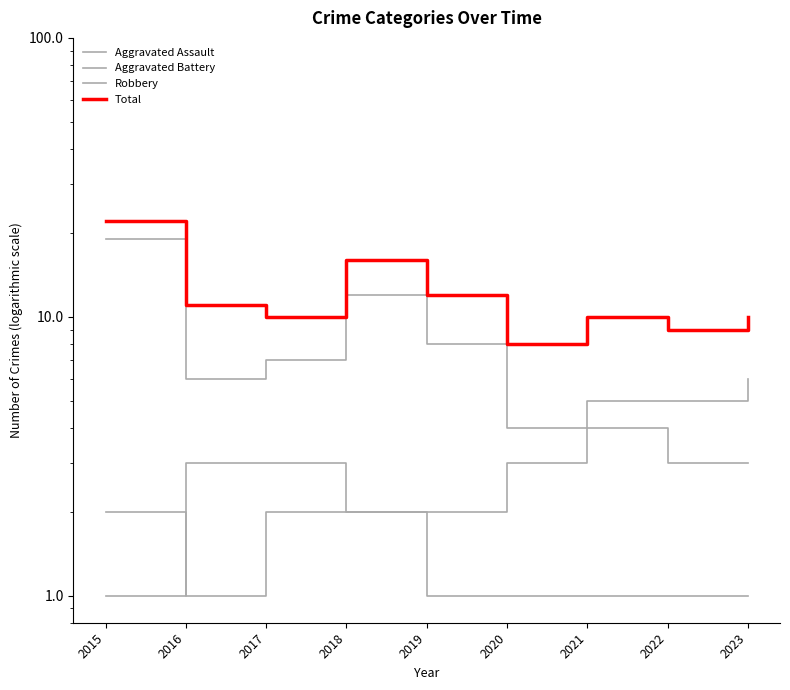

True or false: Aggravated Assault and Total cross at least once.

False